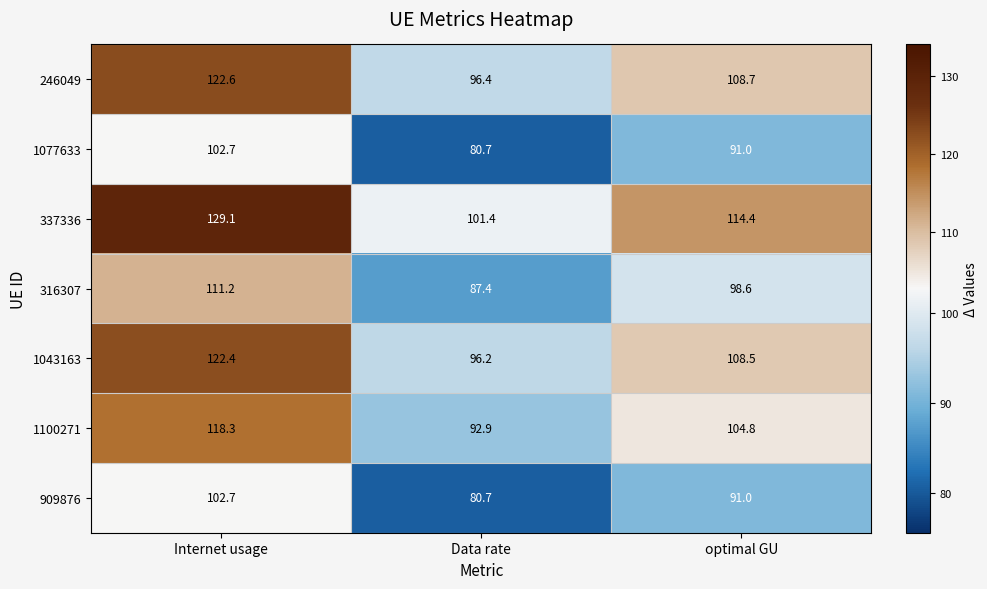

Reading left to right, list all the values displayed in this chart.

246049: Internet usage=122.6	Data rate=96.4	optimal GU=108.7
1077633: Internet usage=102.7	Data rate=80.7	optimal GU=91.0
337336: Internet usage=129.1	Data rate=101.4	optimal GU=114.4
316307: Internet usage=111.2	Data rate=87.4	optimal GU=98.6
1043163: Internet usage=122.4	Data rate=96.2	optimal GU=108.5
1100271: Internet usage=118.3	Data rate=92.9	optimal GU=104.8
909876: Internet usage=102.7	Data rate=80.7	optimal GU=91.0